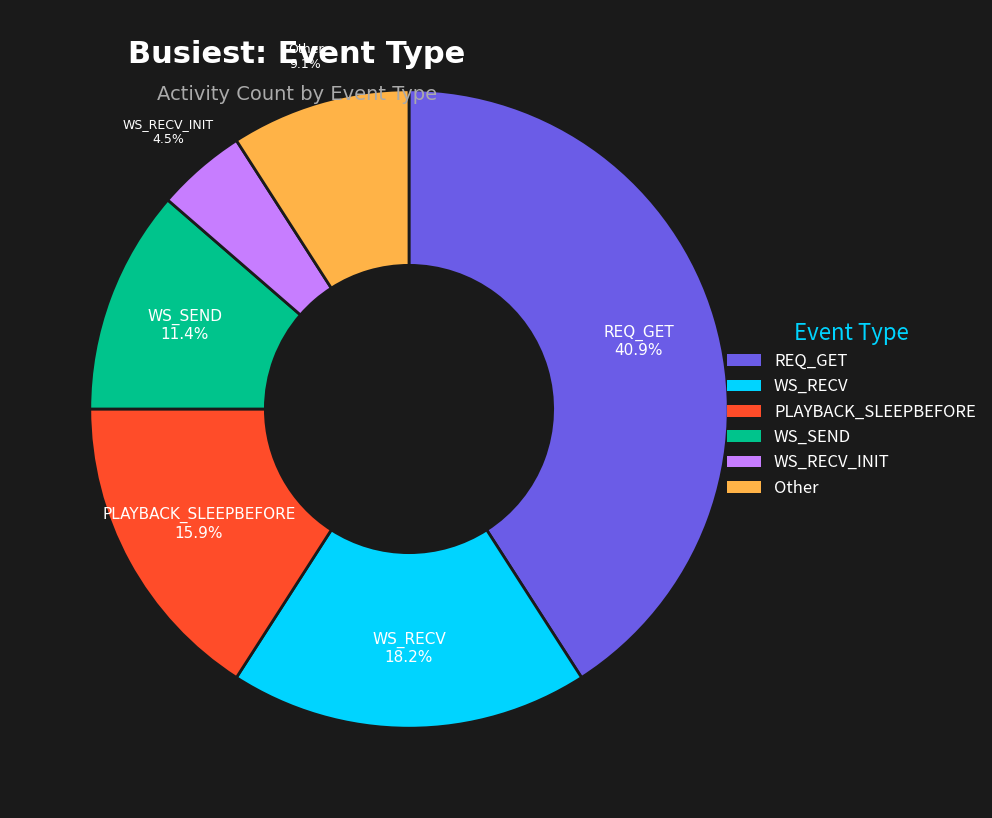

Does any single category account for the majority?

No